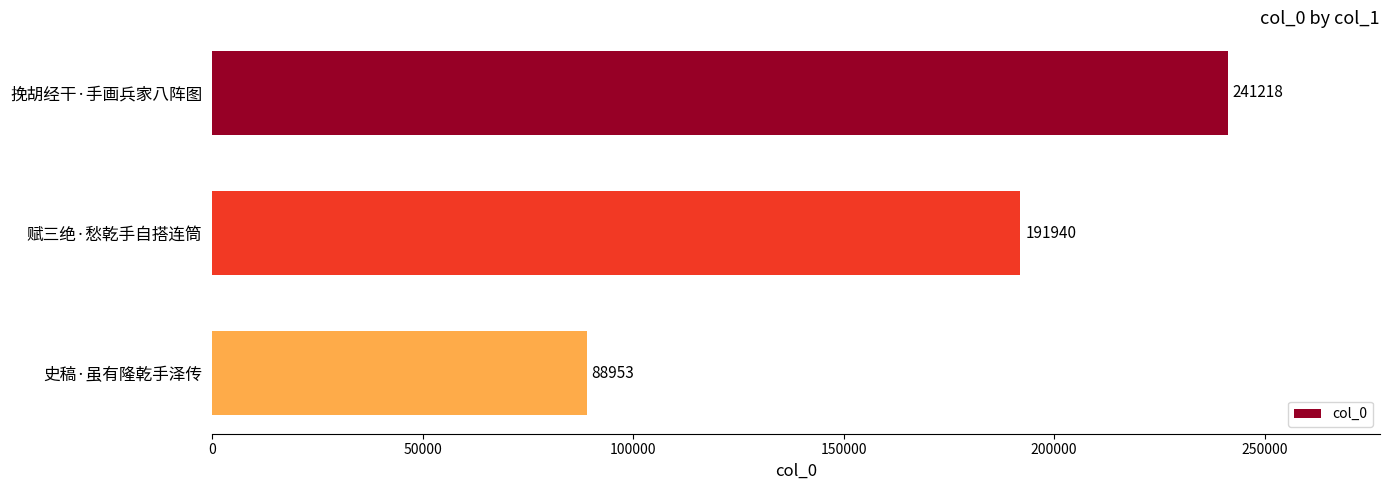

True or false: the data shows 191940 at 赋三绝·愁乾手自搭连筒.

True